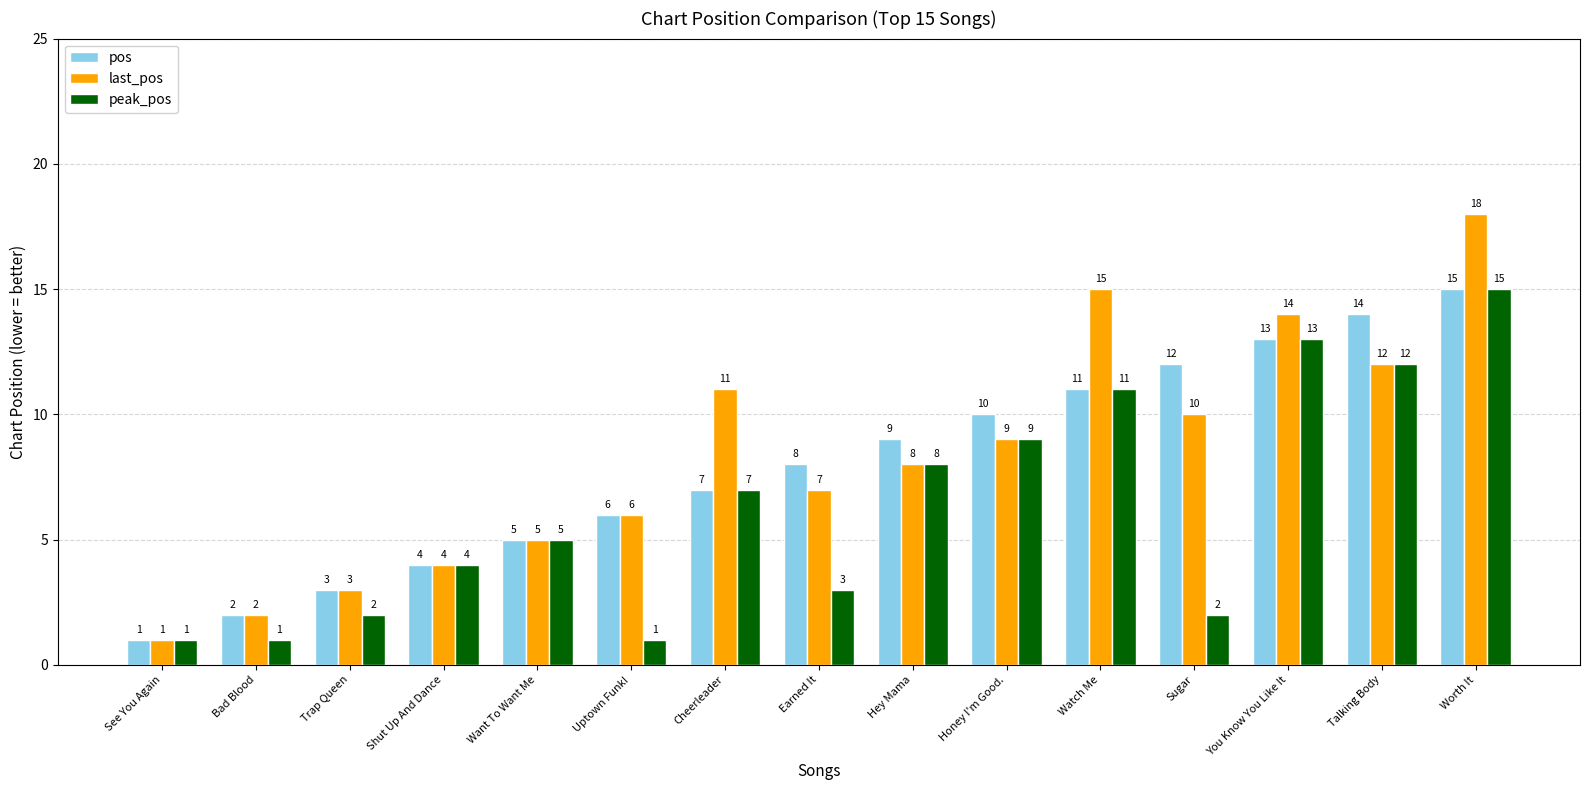

What is the label of the 6th bar from the right?

Honey I'm Good.